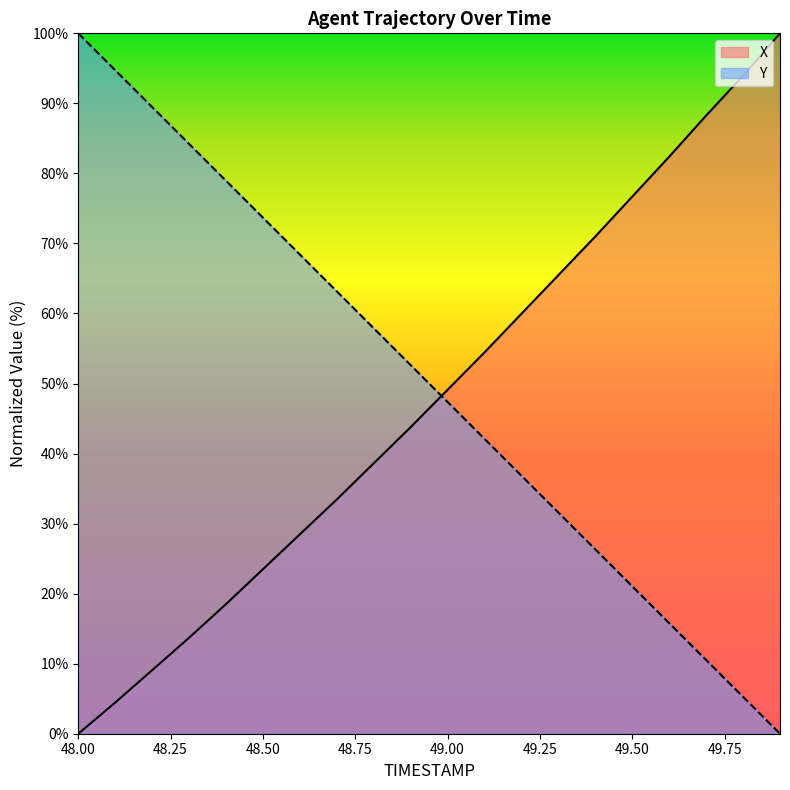

Reading left to right, what are all the values shown in this chart?

X: 48.0=0.0	48.1=4.4	48.2=9.1	48.3=13.7	48.4=18.5	48.5=23.5	48.6=28.5	48.7=33.5	48.8=38.6	48.9=43.8	49.0=49.1	49.1=54.4	49.2=60.0	49.3=65.5	49.4=71.0	49.5=76.7	49.6=82.4	49.7=88.3	49.8=94.0	49.9=100.0
Y: 48.0=100.0	48.1=94.7	48.2=89.5	48.3=84.2	48.4=78.9	48.5=73.7	48.6=68.4	48.7=63.2	48.8=57.9	48.9=52.6	49.0=47.4	49.1=42.1	49.2=36.8	49.3=31.6	49.4=26.3	49.5=21.0	49.6=15.8	49.7=10.5	49.8=5.3	49.9=0.0